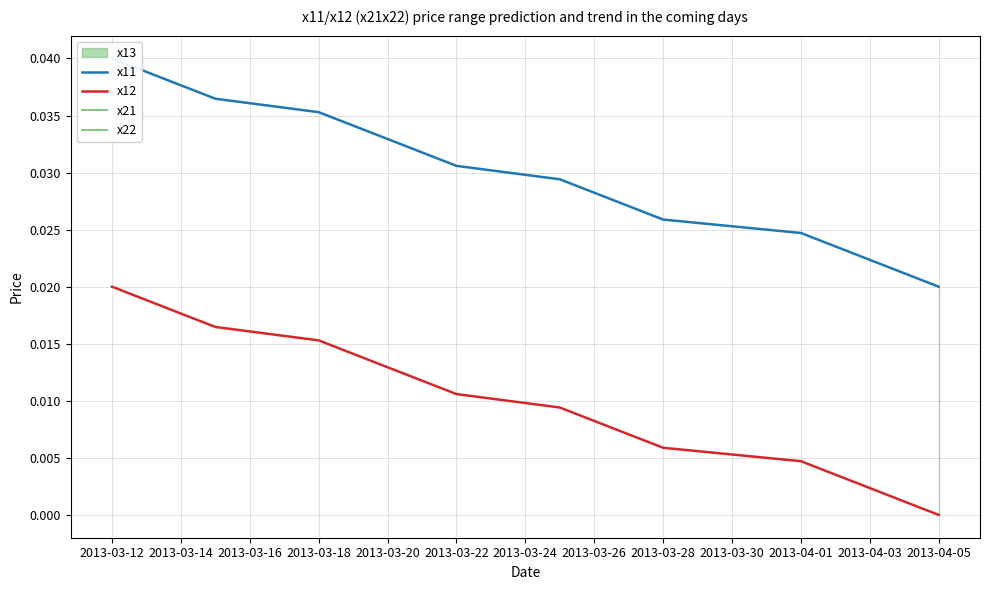

At which category does the chart reach its peak across all series?

2013-03-12